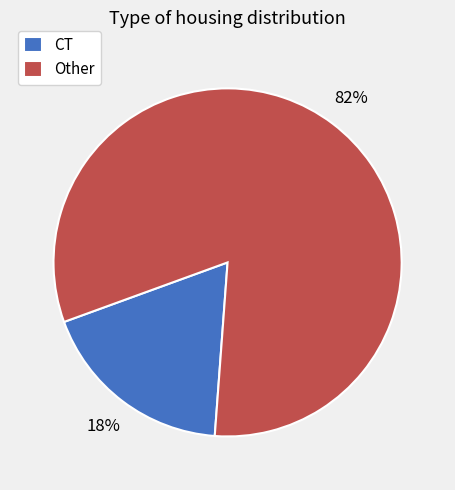

Combined, do Other and CT account for over 50%?

Yes